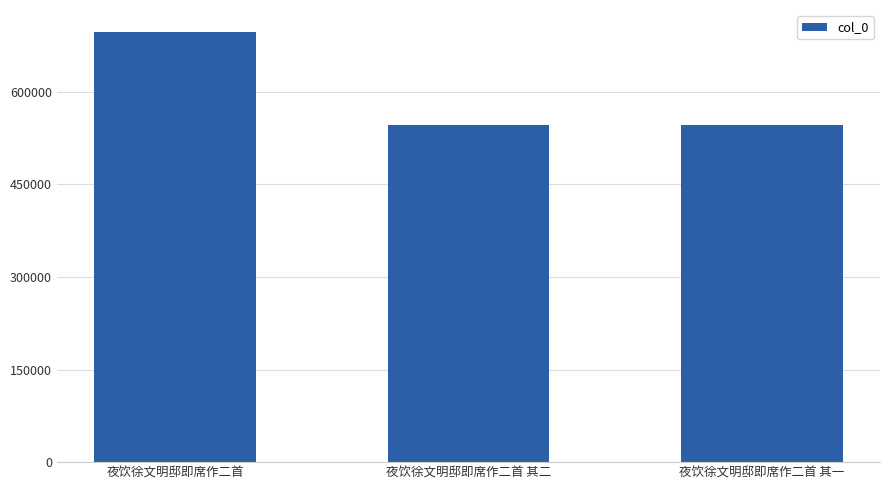

Is it true that the value at 夜饮徐文明邸即席作二首 其一 is 545717?

True